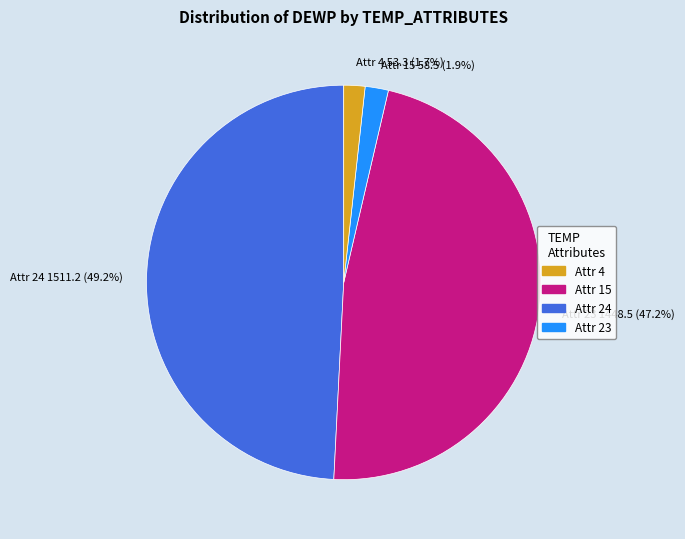

Does Attr 23 1448.5 (47.2%) account for over 50% of the chart?

No